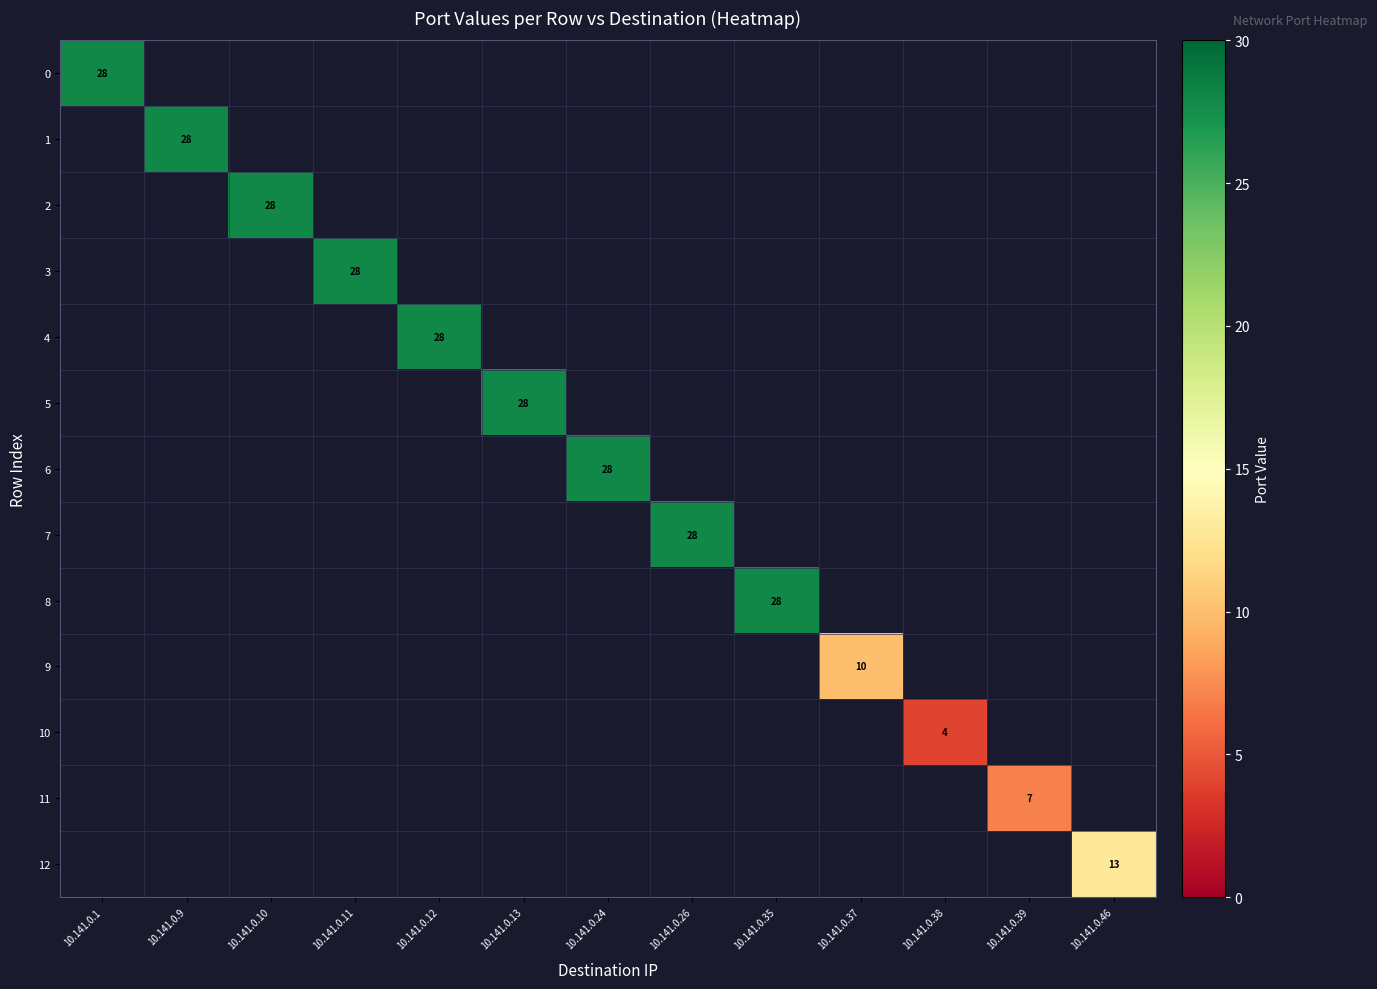

At which category does the chart reach its minimum across all series?

10.141.0.38